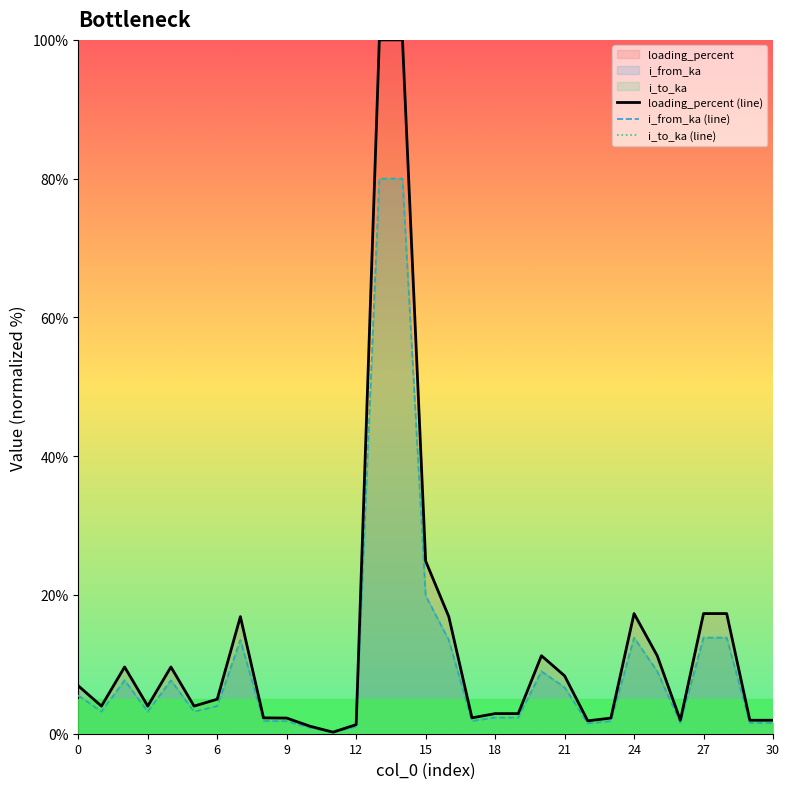

What is the maximum value shown in the chart?

100.0